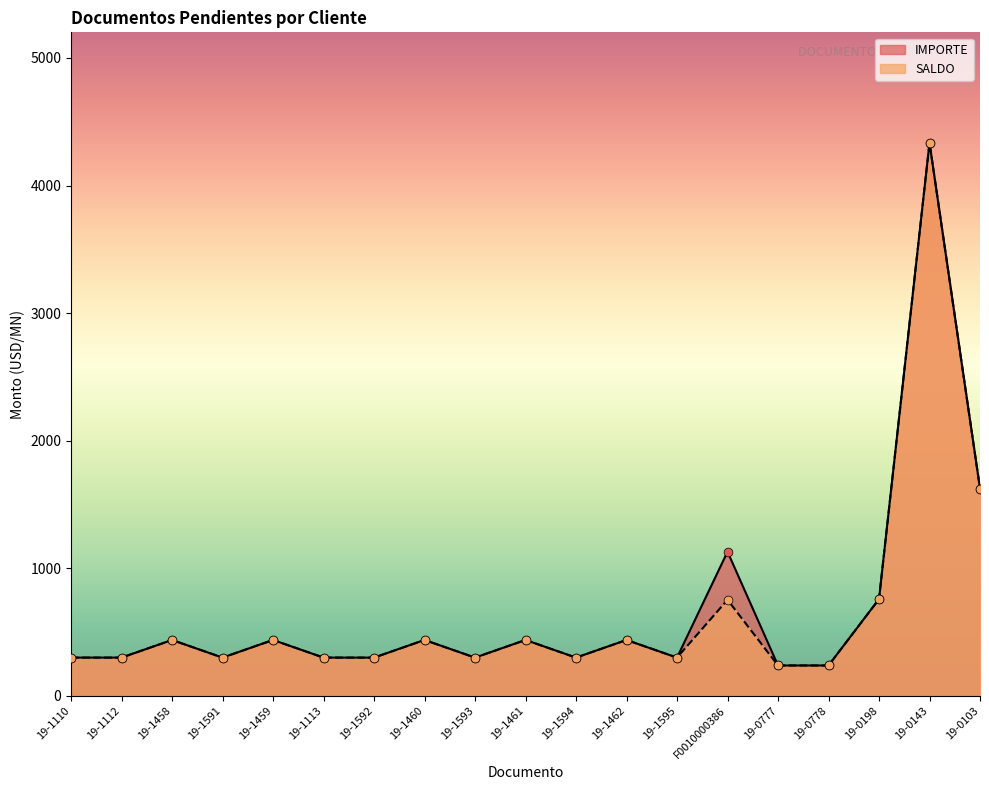

Which series reaches the minimum Y coordinate?

IMPORTE